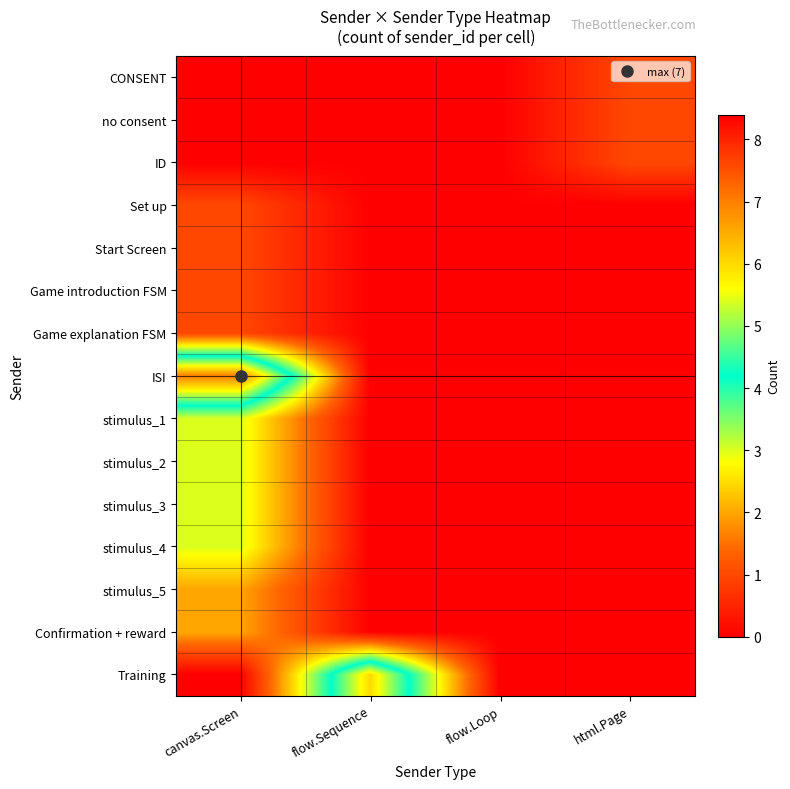

Reading left to right, what are all the values shown in this chart?

CONSENT: canvas.Screen=0	flow.Sequence=0	flow.Loop=0	html.Page=1
no consent: canvas.Screen=0	flow.Sequence=0	flow.Loop=0	html.Page=1
ID: canvas.Screen=0	flow.Sequence=0	flow.Loop=0	html.Page=1
Set up: canvas.Screen=1	flow.Sequence=0	flow.Loop=0	html.Page=0
Start Screen: canvas.Screen=1	flow.Sequence=0	flow.Loop=0	html.Page=0
Game introduction FSM: canvas.Screen=1	flow.Sequence=0	flow.Loop=0	html.Page=0
Game explanation FSM: canvas.Screen=1	flow.Sequence=0	flow.Loop=0	html.Page=0
ISI: canvas.Screen=7	flow.Sequence=0	flow.Loop=0	html.Page=0
stimulus_1: canvas.Screen=3	flow.Sequence=0	flow.Loop=0	html.Page=0
stimulus_2: canvas.Screen=3	flow.Sequence=0	flow.Loop=0	html.Page=0
stimulus_3: canvas.Screen=3	flow.Sequence=0	flow.Loop=0	html.Page=0
stimulus_4: canvas.Screen=3	flow.Sequence=0	flow.Loop=0	html.Page=0
stimulus_5: canvas.Screen=2	flow.Sequence=0	flow.Loop=0	html.Page=0
Confirmation + reward: canvas.Screen=2	flow.Sequence=0	flow.Loop=0	html.Page=0
Training: canvas.Screen=0	flow.Sequence=6	flow.Loop=0	html.Page=0